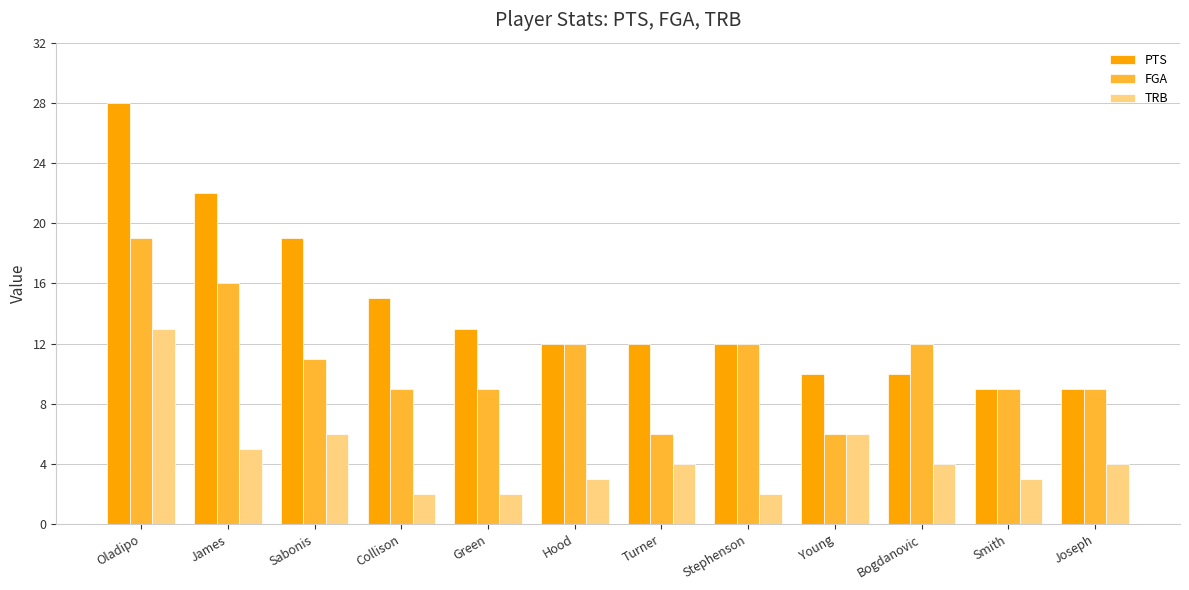

True or false: TRB has a value of 10 at Young.

False